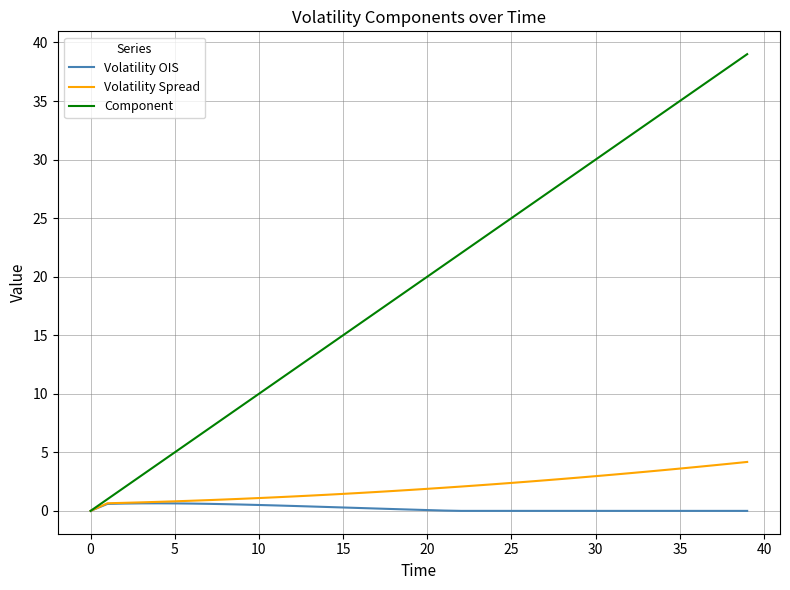

What is the highest value of the Component series?

39.0